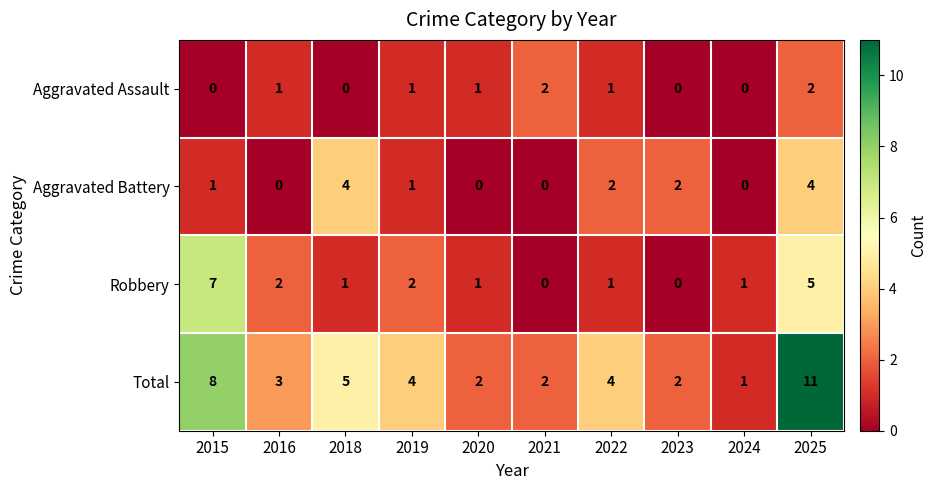

List the series in order of their peak value, lowest first.

Aggravated Assault, Aggravated Battery, Robbery, Total